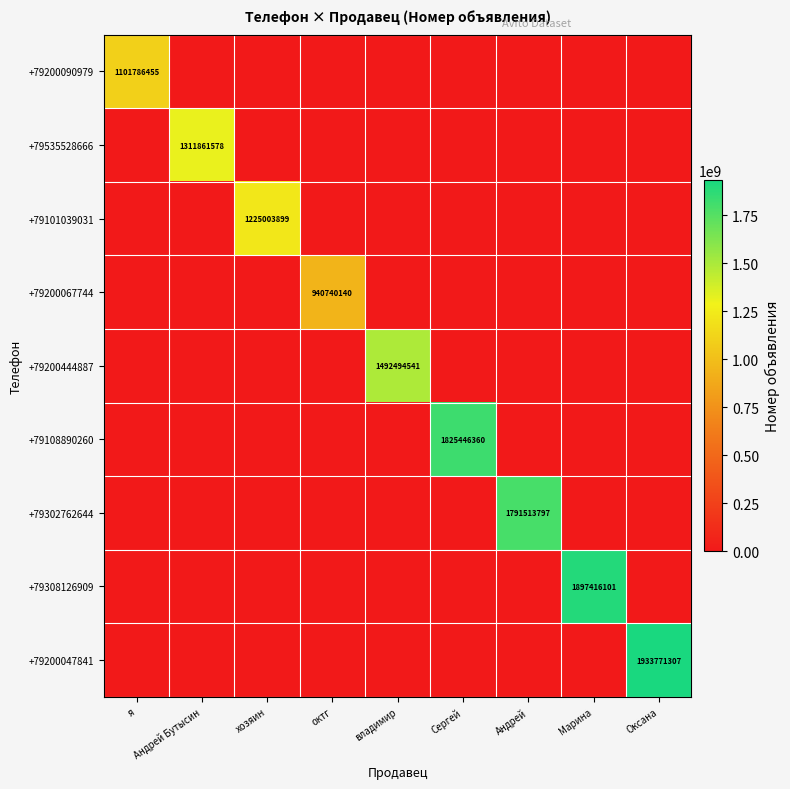

True or false: +79200090979 has a value of 717732147 at я.

False